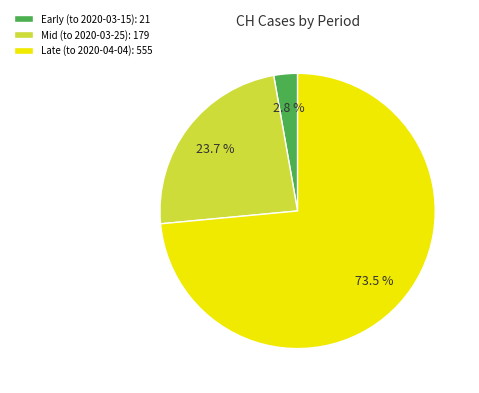

To the nearest percent, what is the average slice percentage?

33%